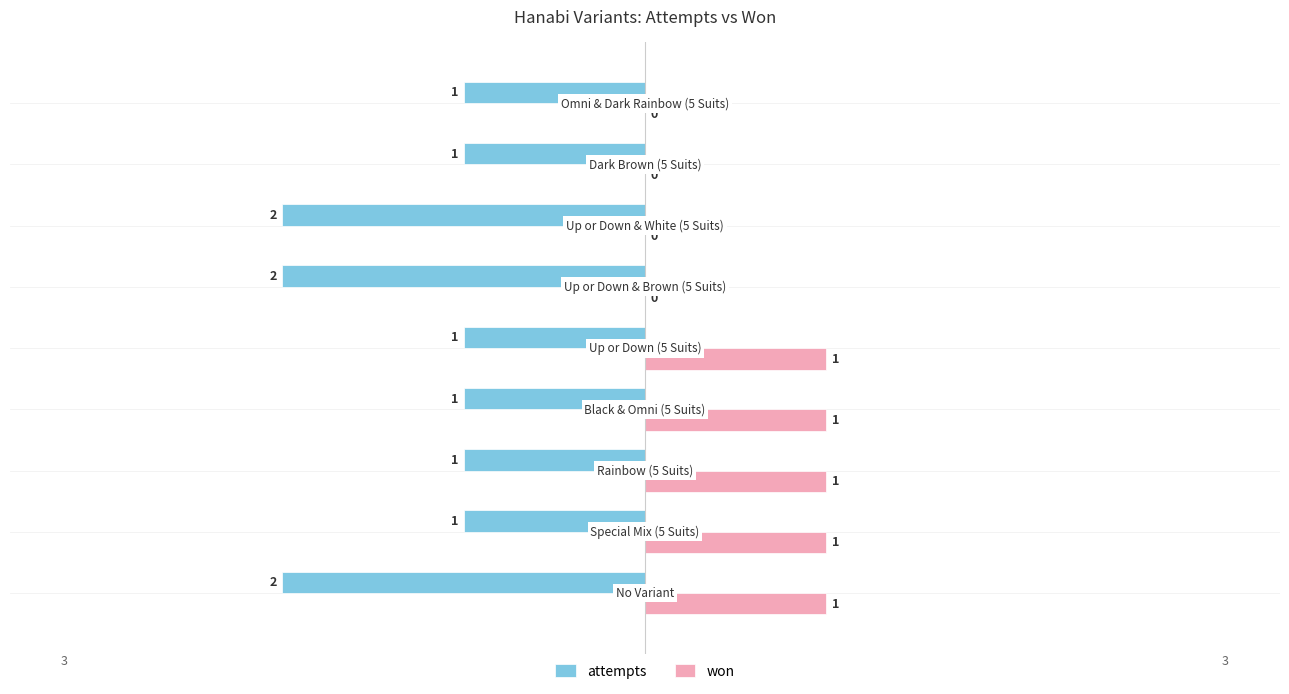

How many won values are between 0 and 1?

9